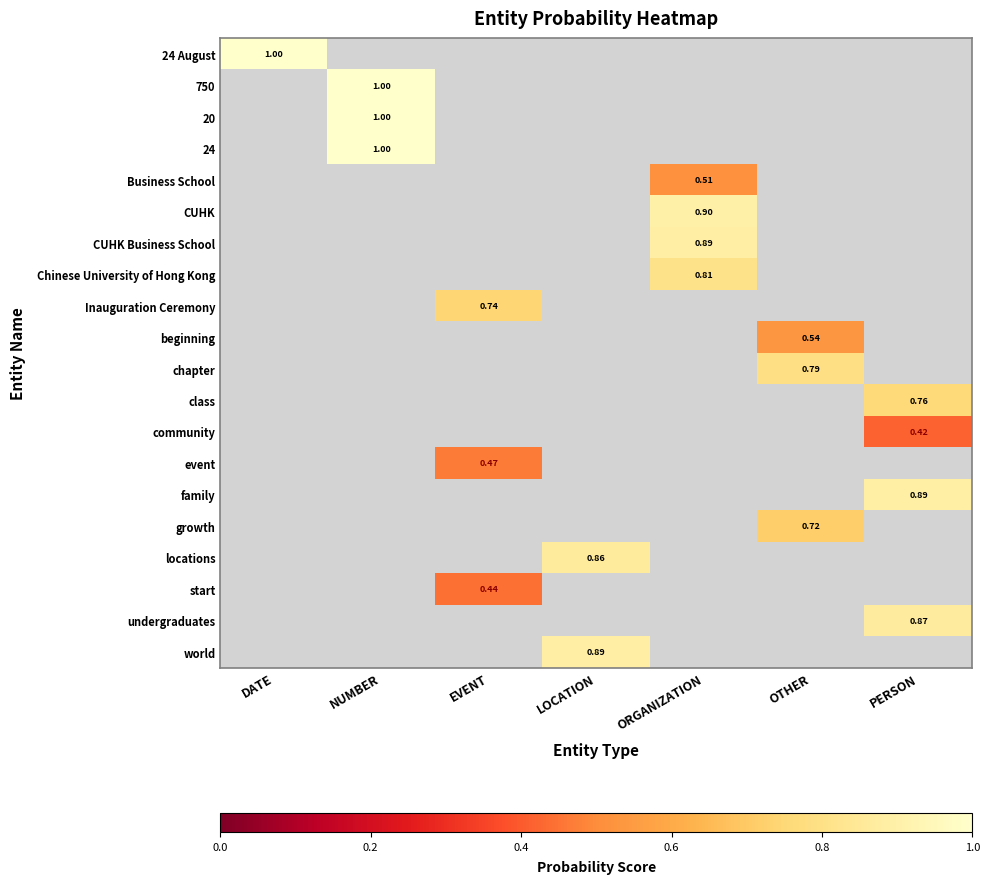

Is the value of world at LOCATION greater than the value of Chinese University of Hong Kong at ORGANIZATION?

Yes